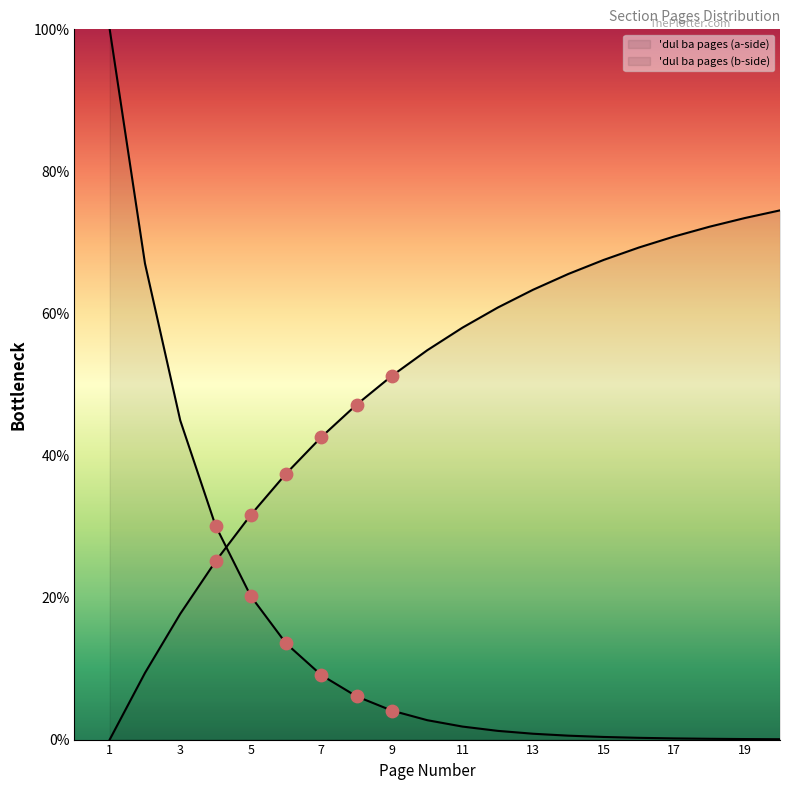

Is the value of 'dul ba pages (a-side) at 1 greater than the value of 'dul ba pages (b-side) at 5?

No